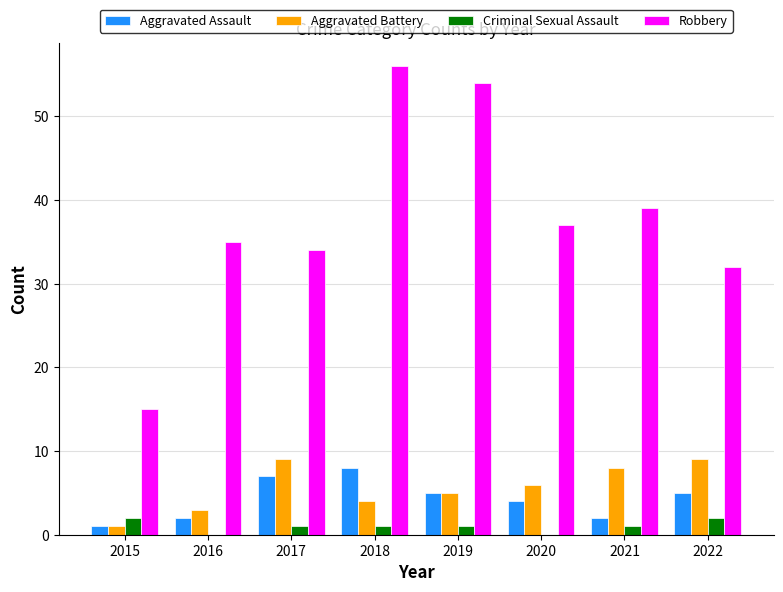

Count the number of categories in the chart.

8